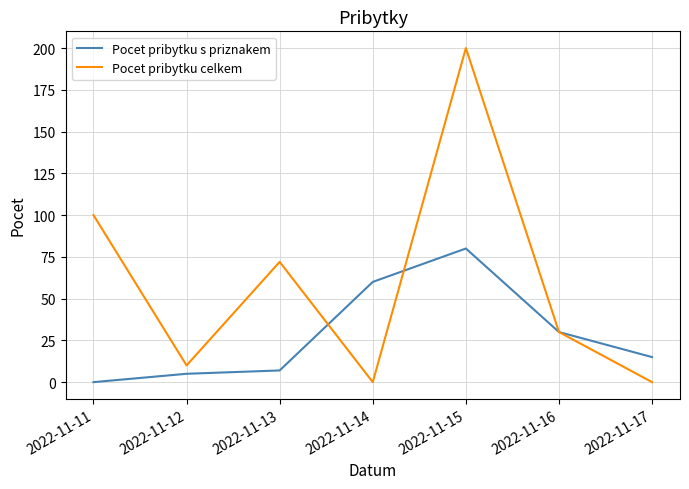

What is the sum of all Pocet pribytku s priznakem values?

197